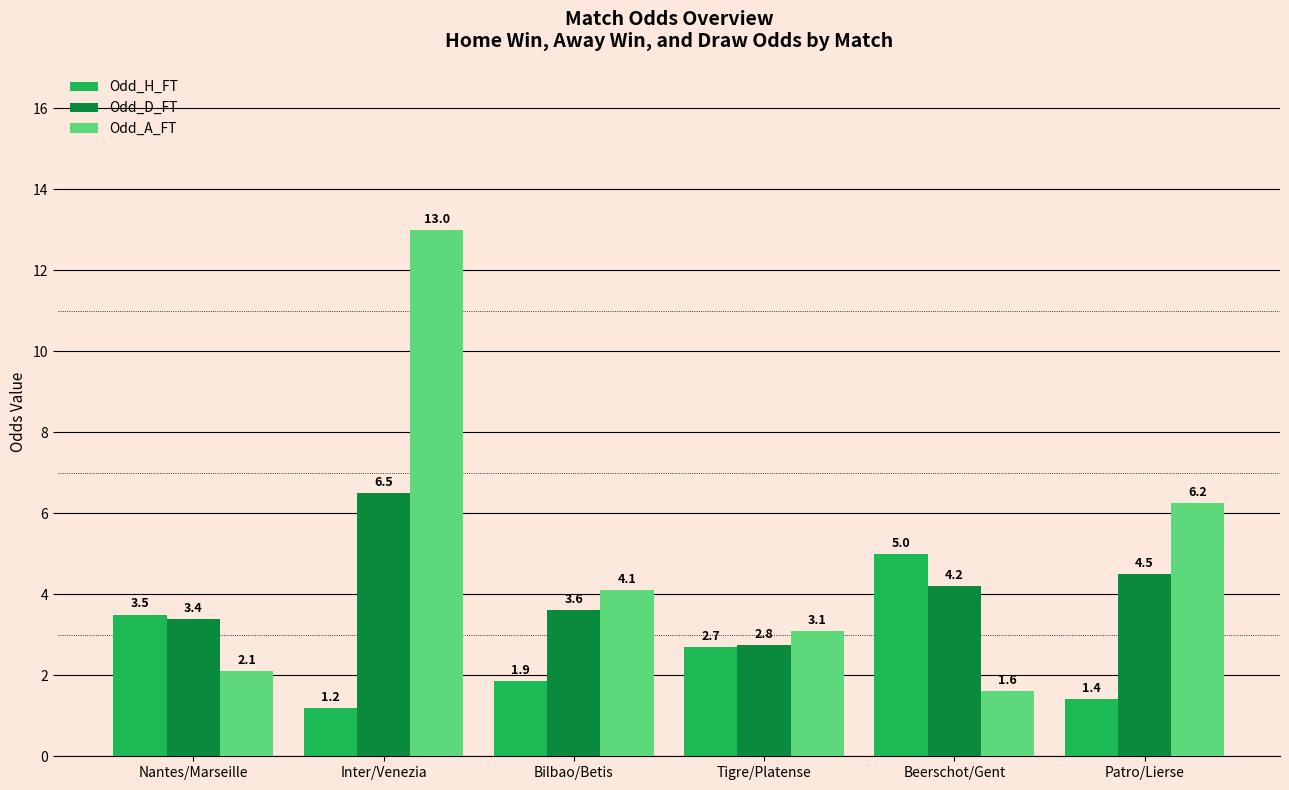

What is the sum of the Odd_D_FT values at Nantes/Marseille and Beerschot/Gent?

7.6